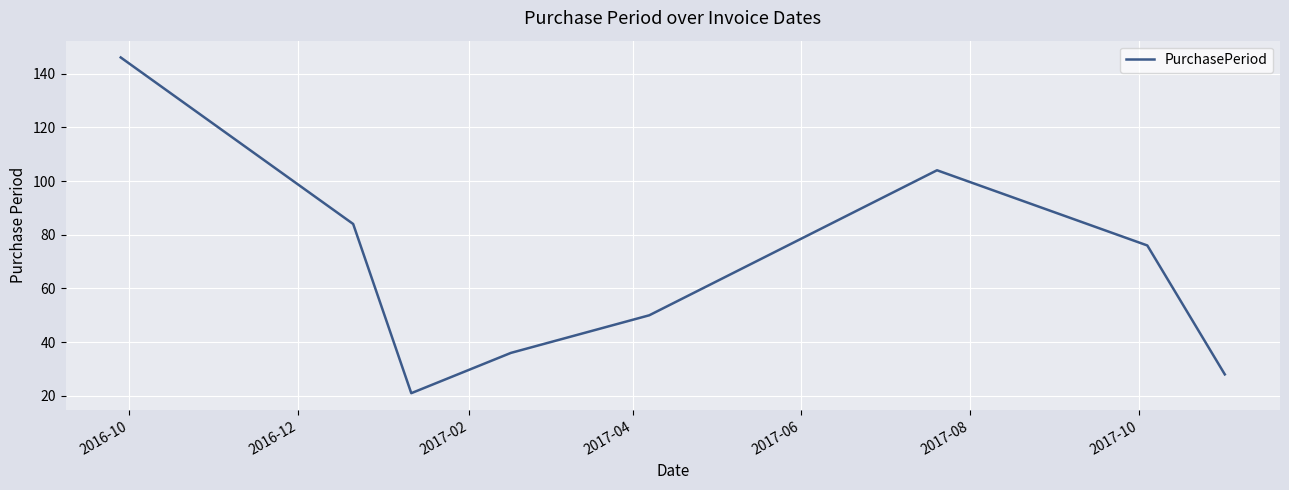

How many interior local valleys (lower than both neighbors) does the data have?

1